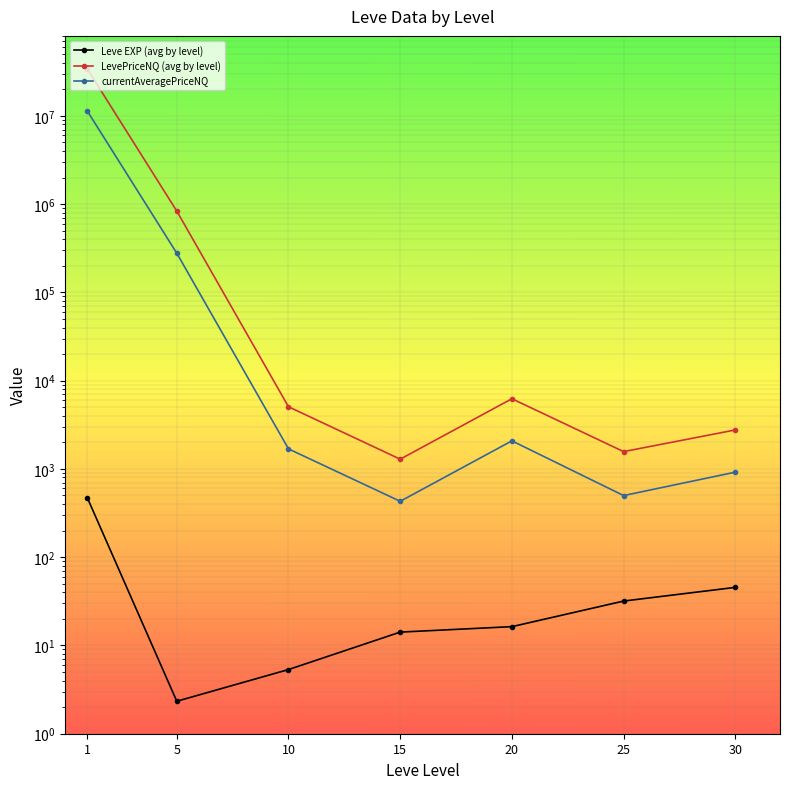

Reading right to left, transcribe all the data shown in this chart.

Leve EXP (avg by level): 45.5	31.8	16.3	14.2	5.3	2.3	468.5
LevePriceNQ (avg by level): 2764.1	1570.1	6237.4	1288.8	5060.3	834090.0	33832236.9
currentAveragePriceNQ: 919.1	499.0	2079.1	429.6	1686.8	278030.0	11284792.0